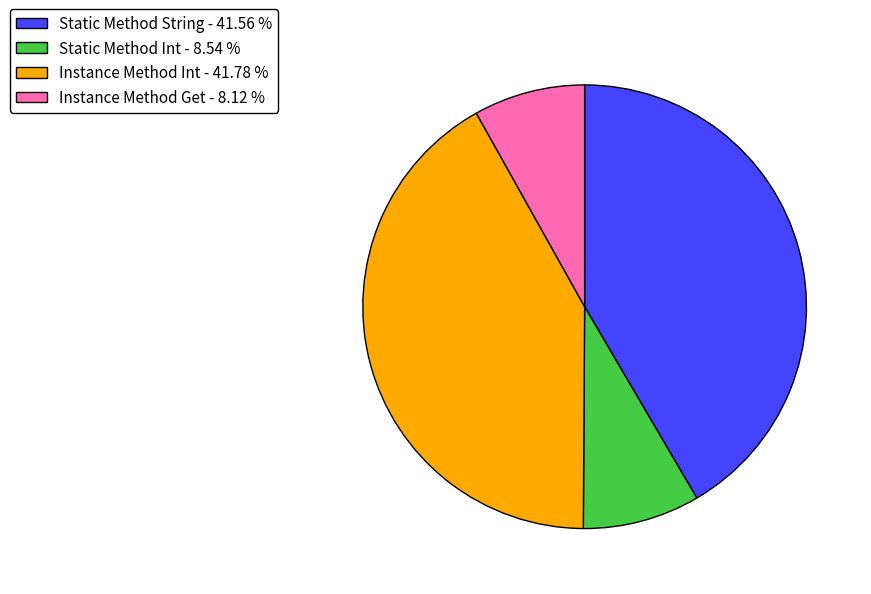

Which has a higher value, Static Method Int - 8.54 % or Static Method String - 41.56 %?

Static Method String - 41.56 %